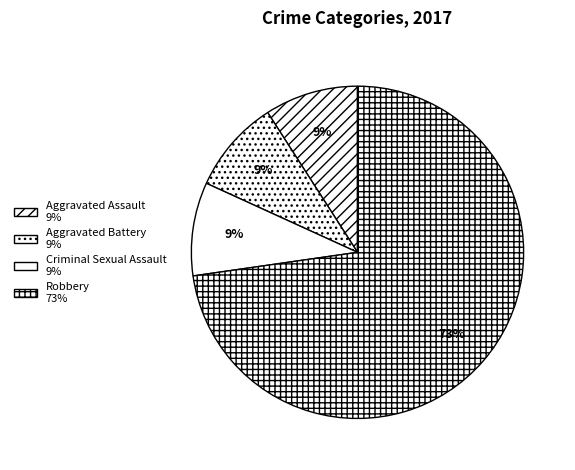

How many slices are in this pie chart?

4